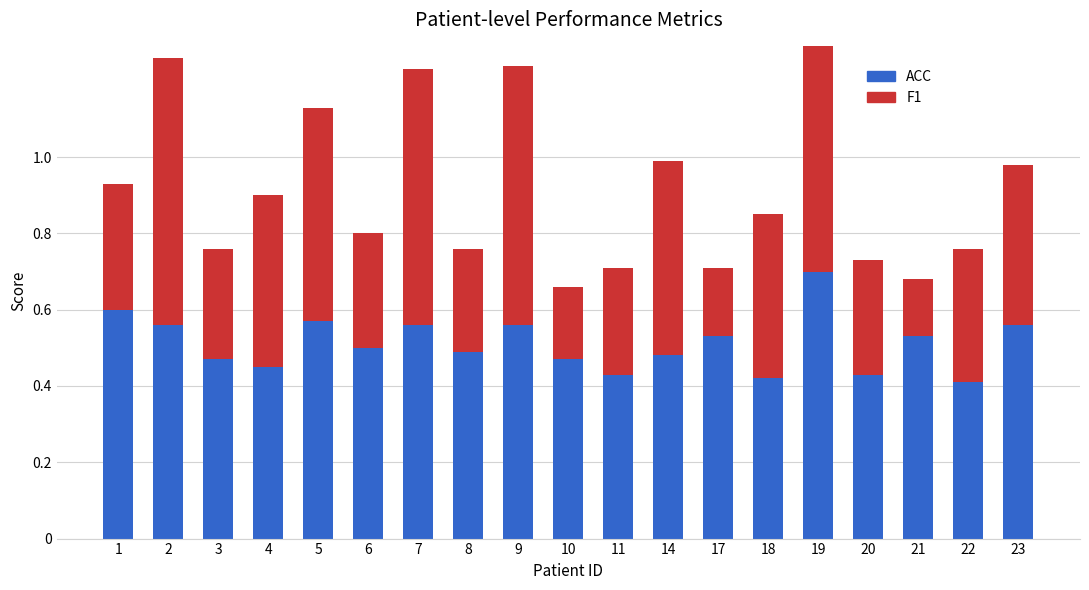

What is the total value across all series at 3?

0.8